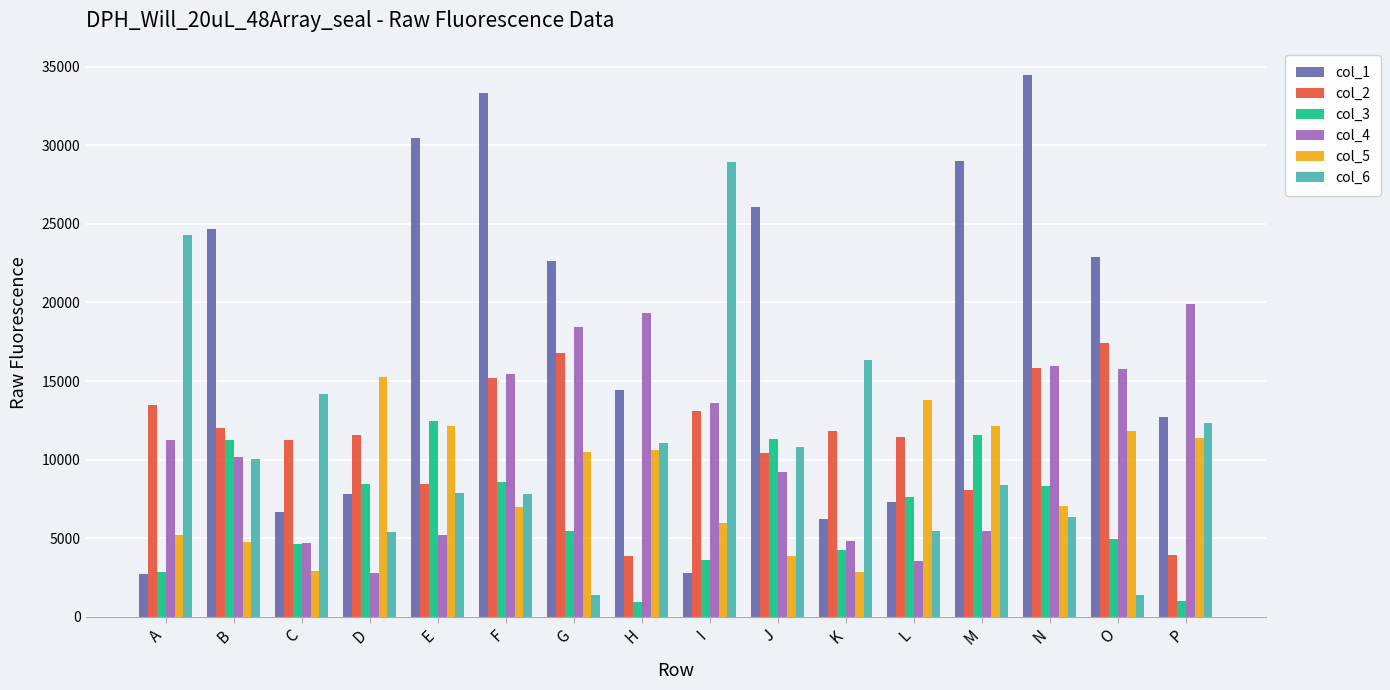

The value of col_6 at H is 16910. True or false?

False